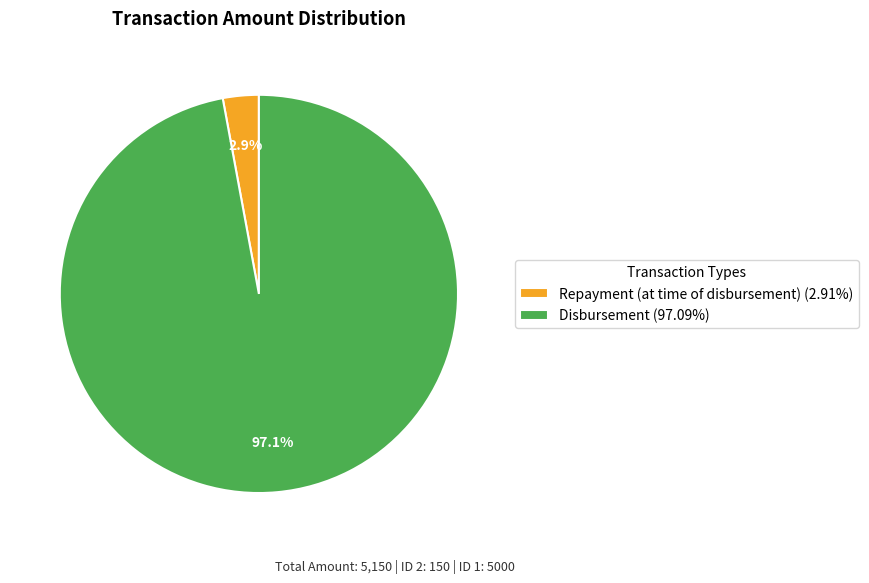

To the nearest percent, what is the difference between the largest and smallest slice percentages?

94%